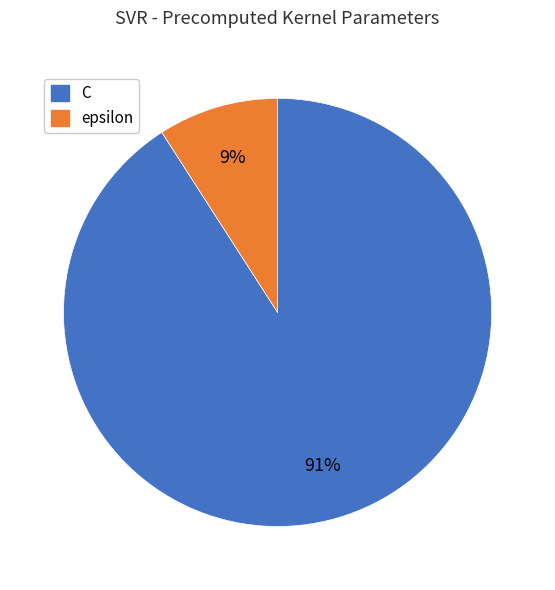

To the nearest percent, what is the difference between the epsilon and C slice percentages?

82%